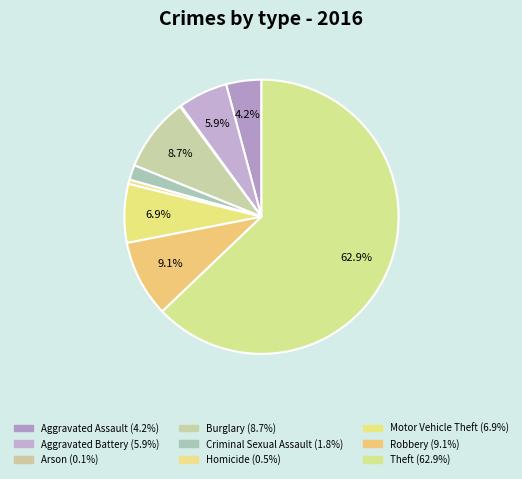

To the nearest percent, what is the combined percentage of Motor Vehicle Theft and Homicide?

7%